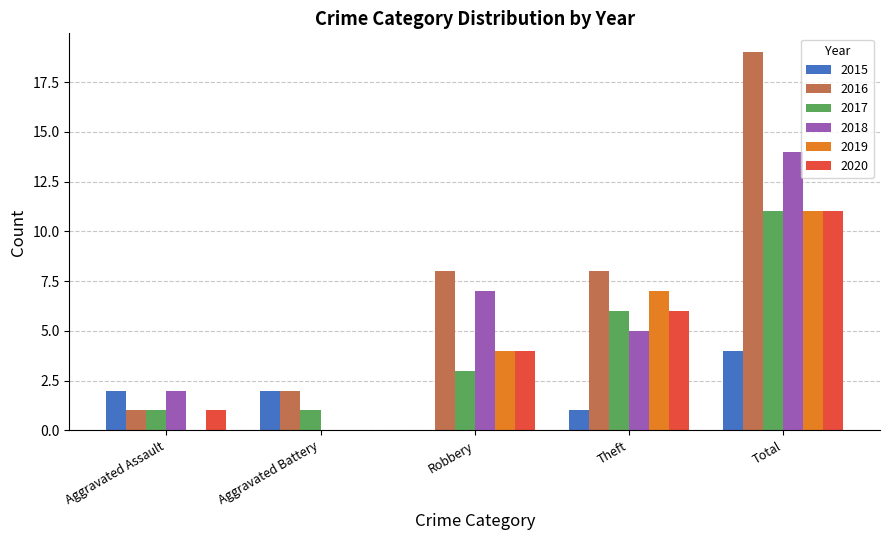

The 2019 series shows 7 at Theft. True or false?

True